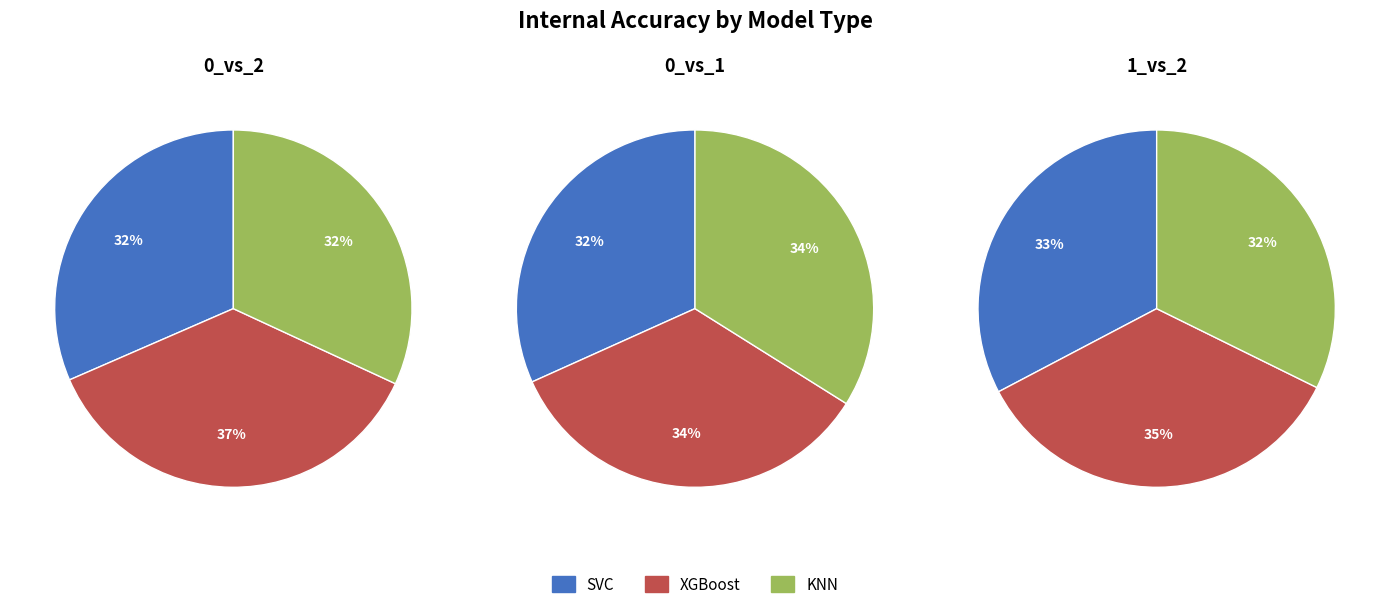

Which category has the smallest portion of the pie?

0_vs_2